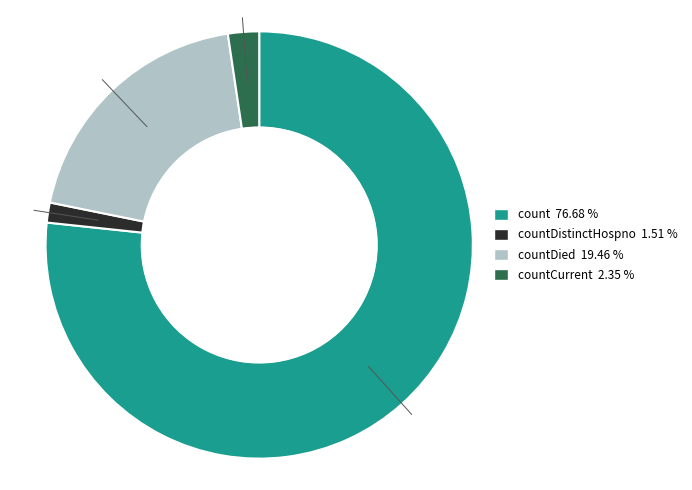

Is there any slice that represents more than half of the pie?

Yes